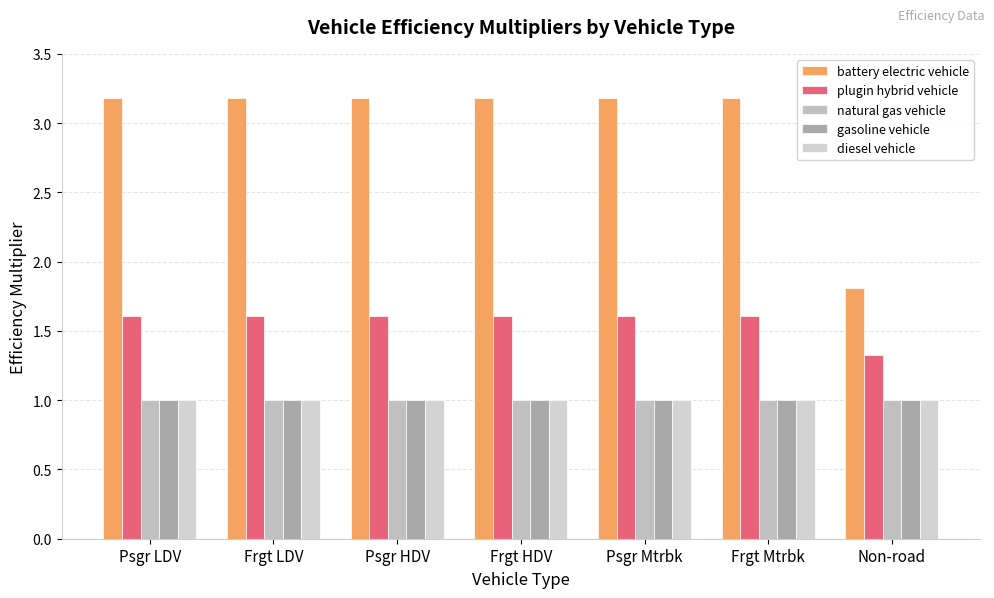

Which series changed the most between Psgr LDV and Frgt LDV?

battery electric vehicle